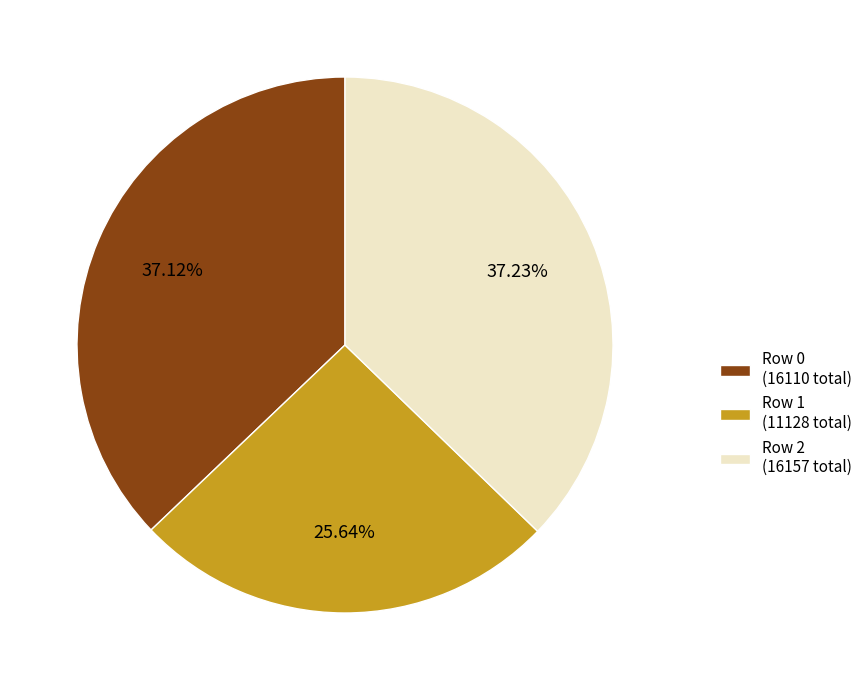

Which has a higher value, Row 1 or Row 0?

Row 0